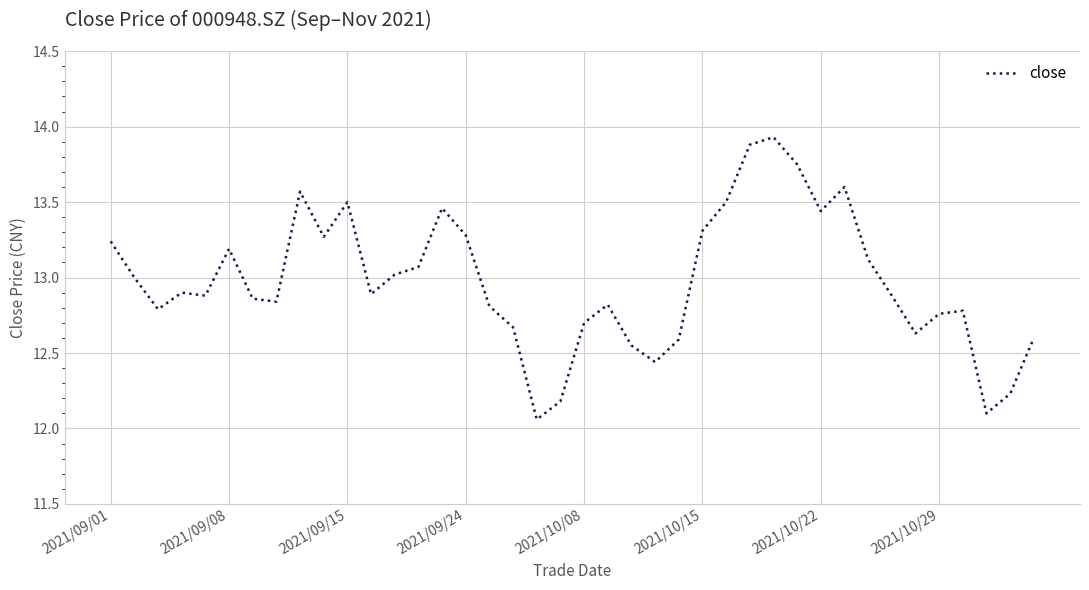

True or false: there are more than 1 points higher than both neighbors.

True